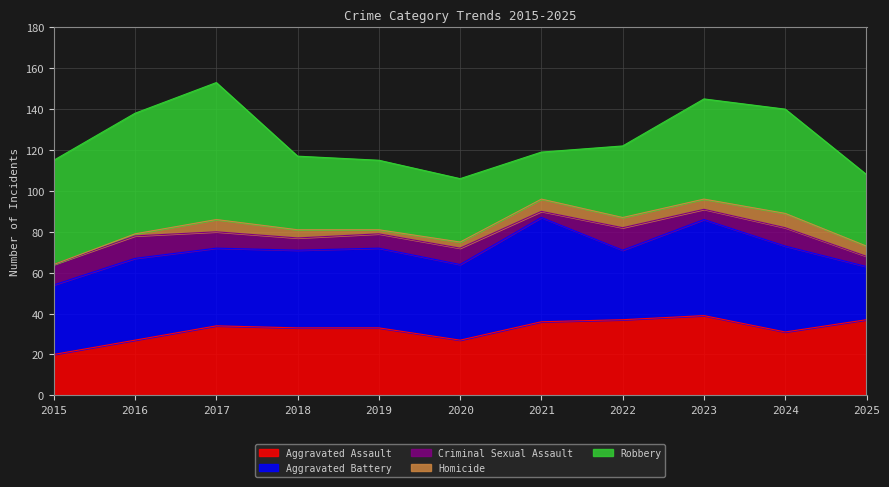

In Homicide, how many points are higher than both neighbors (excluding endpoints)?

3